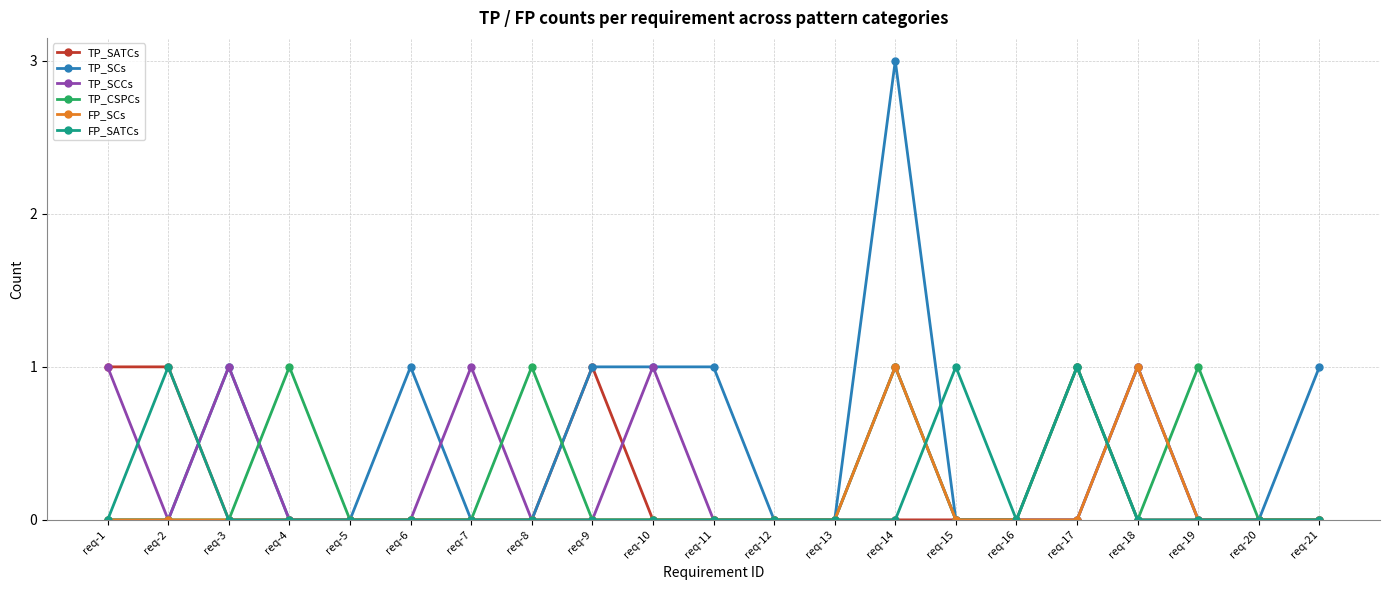

What is the sum of all TP_CSPCs values?

5